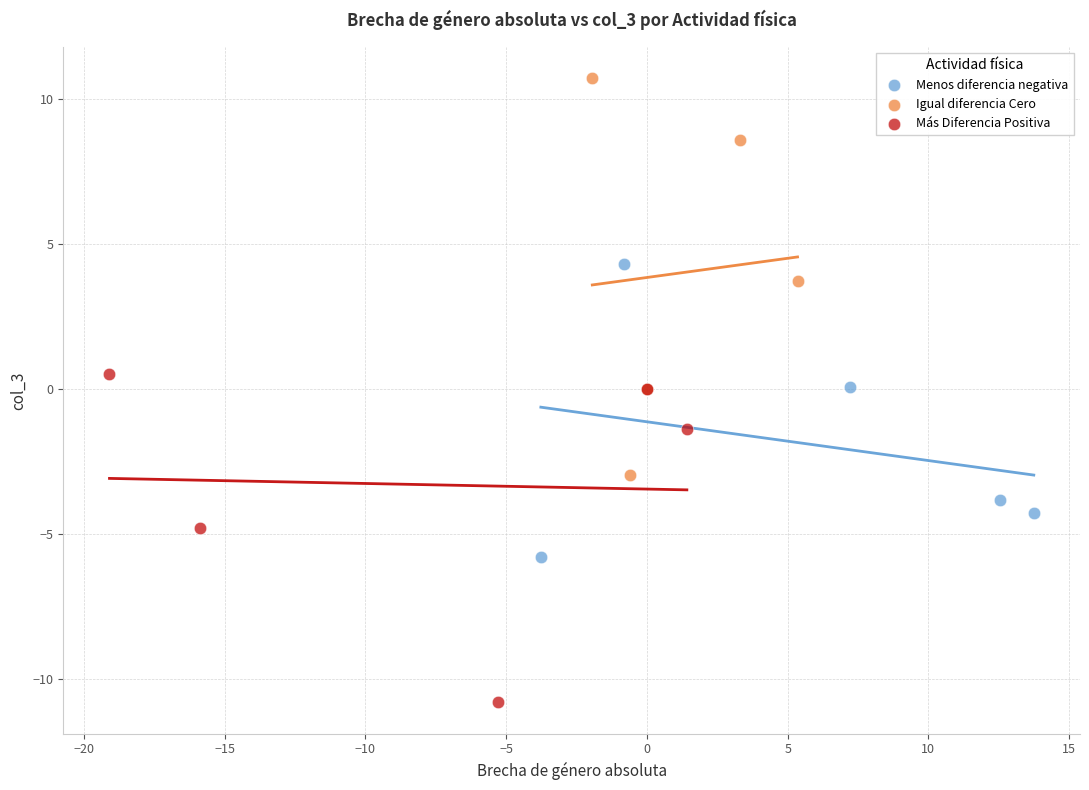

What are all the series names shown in the legend?

Menos diferencia negativa, Igual diferencia Cero, Más Diferencia Positiva